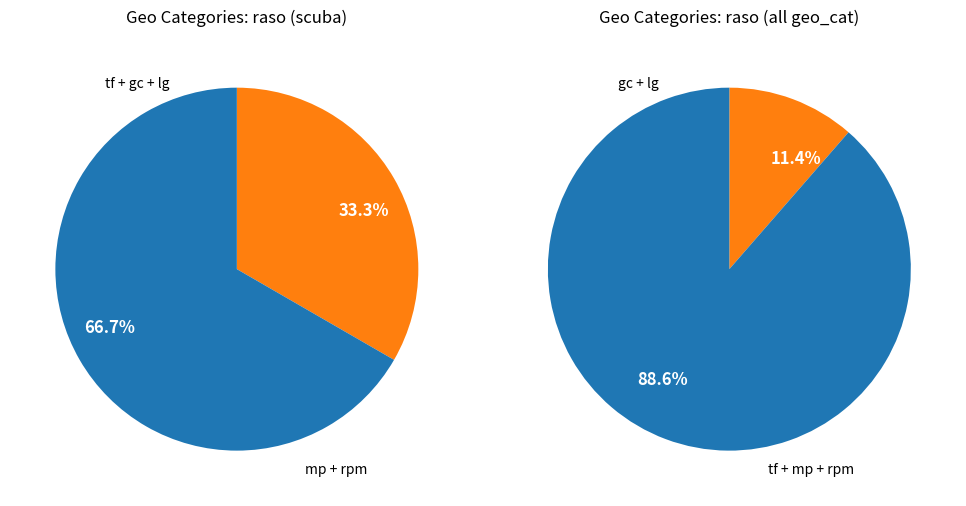

Is it true that baia_das_tartarugas_gc is 17% of the pie?

False